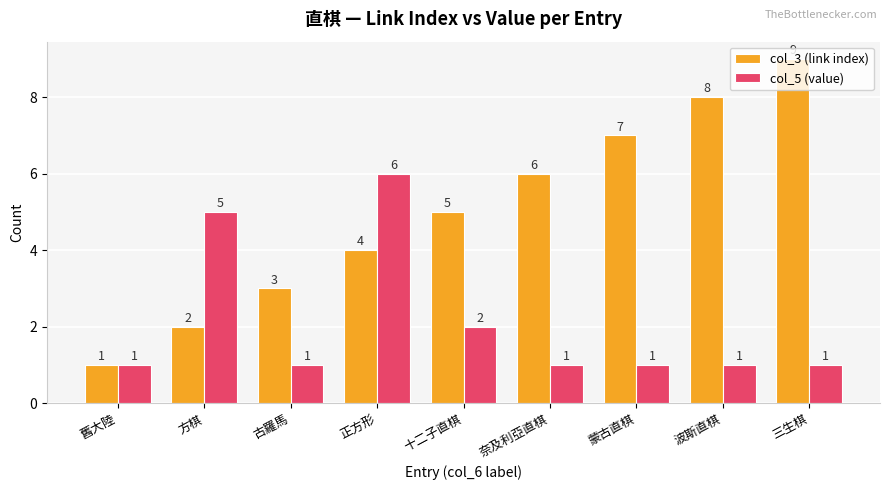

Which series has the largest range (max minus min)?

col_3 (link index)